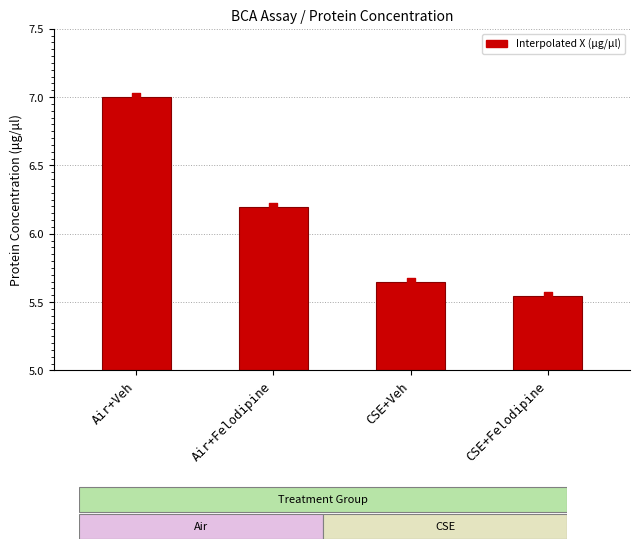

What is the change in value from Air+Veh to Air+Felodipine?

-0.8